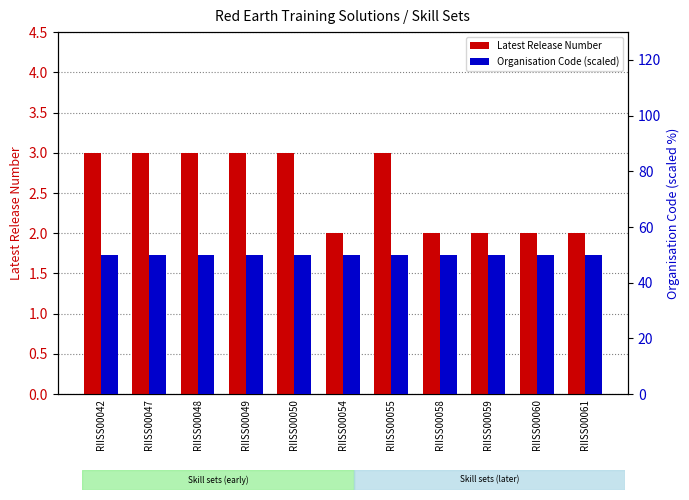

Count the Latest Release Number values in the range 2 to 3.

11